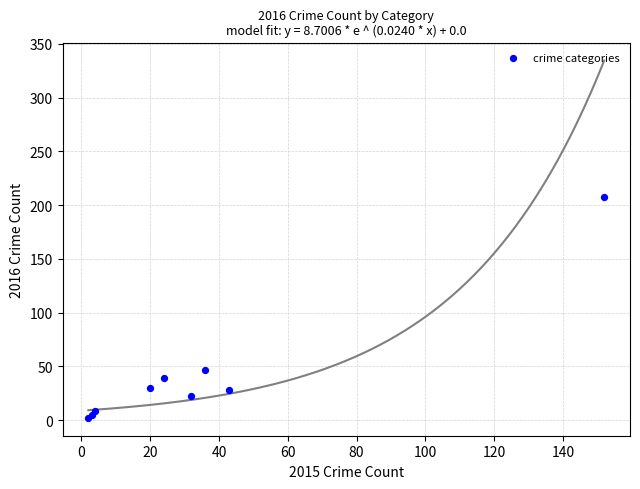

What Y value in the scatter plot is closest to 105?

47